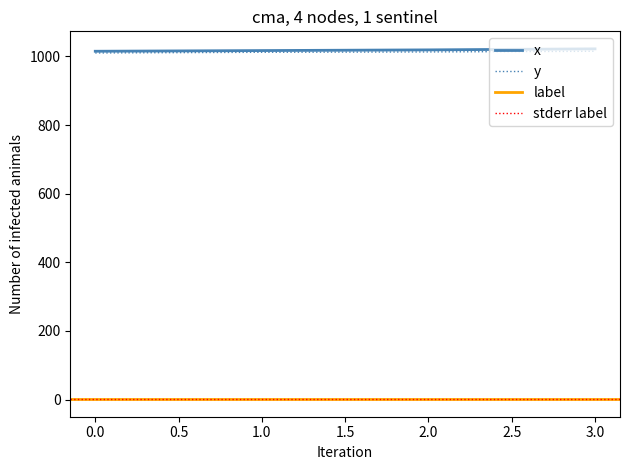

Is it true that y equals 699 at 1.0?

False